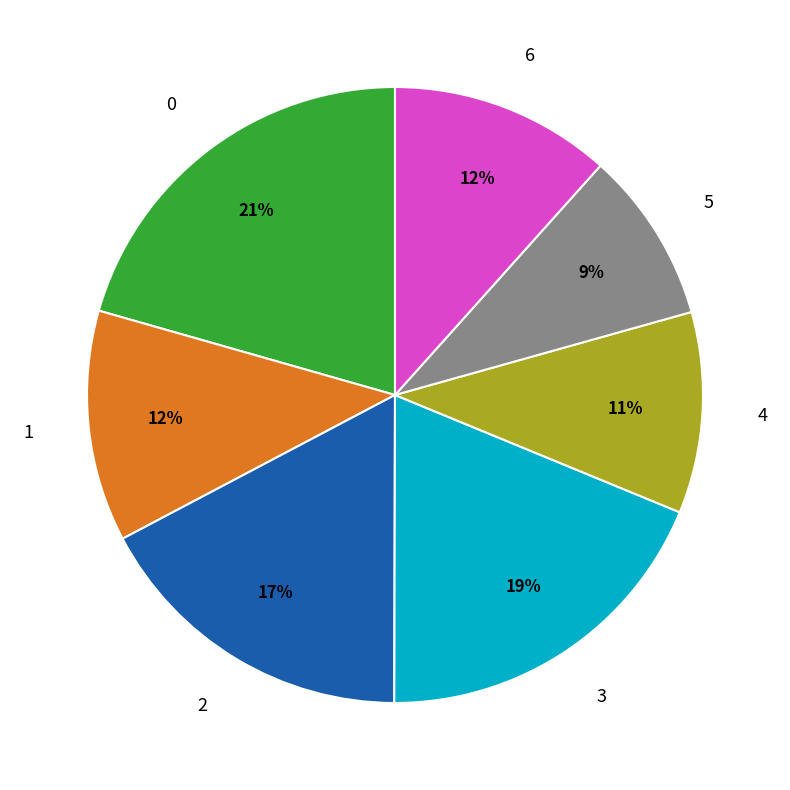

Approximately how many times larger is the value at 1 compared to 0?

0.6